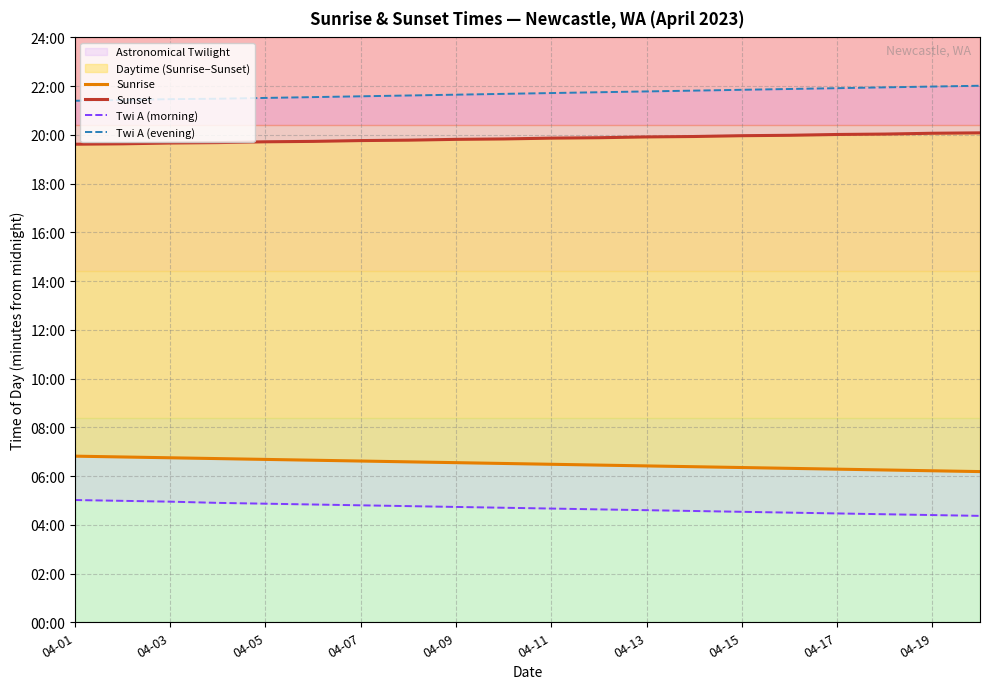

Which category has the lowest value in the Sunset series?

04-01